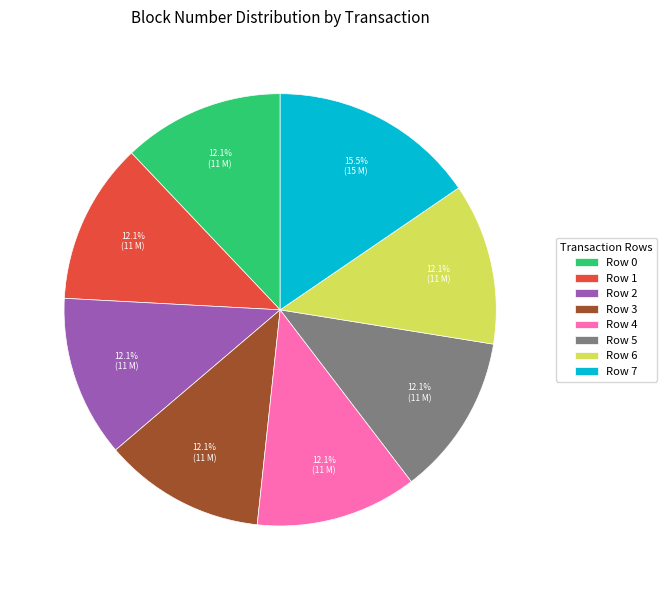

Approximately how many times larger is the value at Row 6 compared to Row 5?

1.0